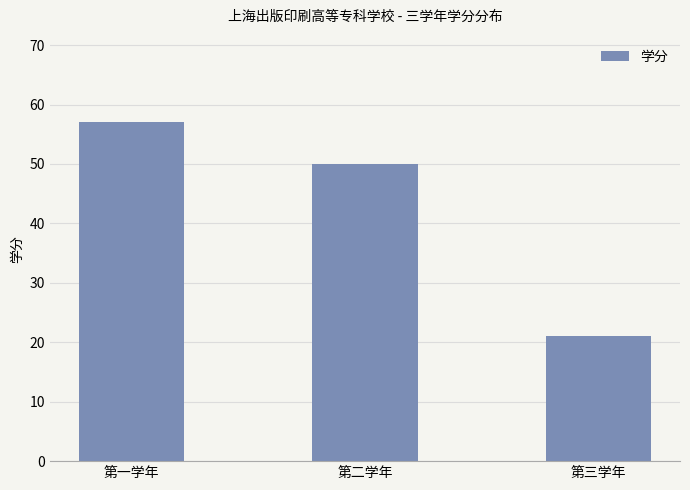

What is the sum of all values?

128